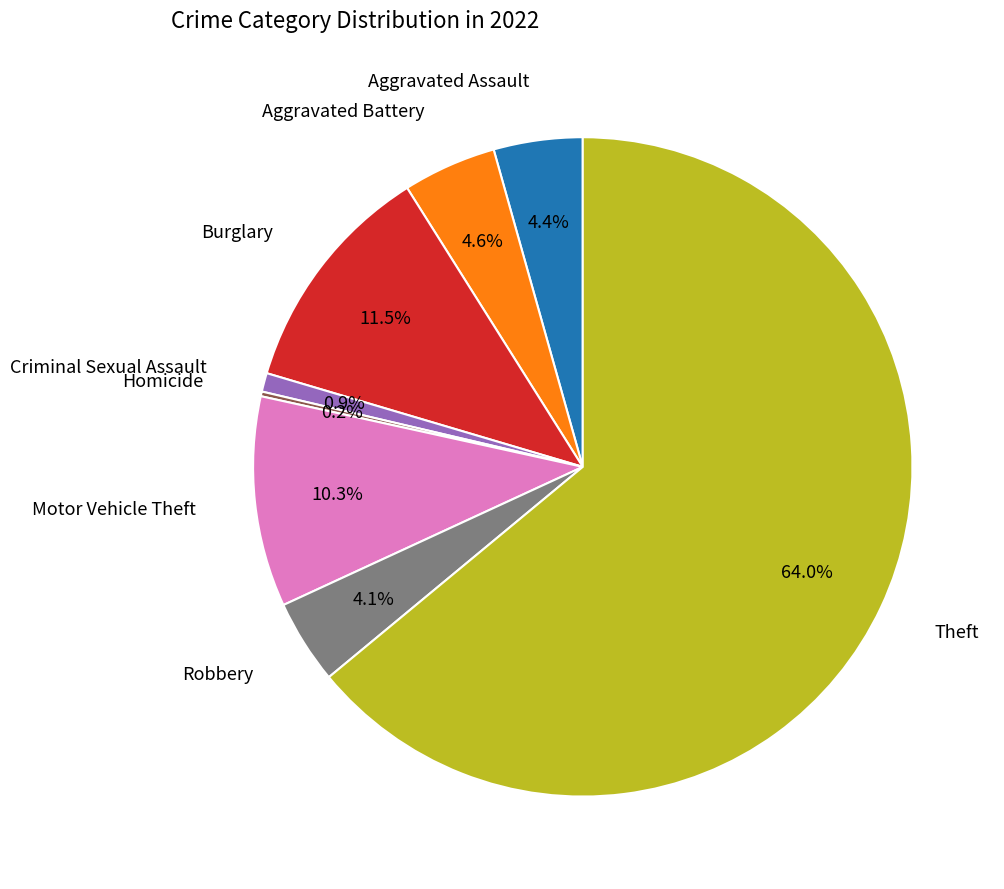

Is there any slice that represents more than half of the pie?

Yes